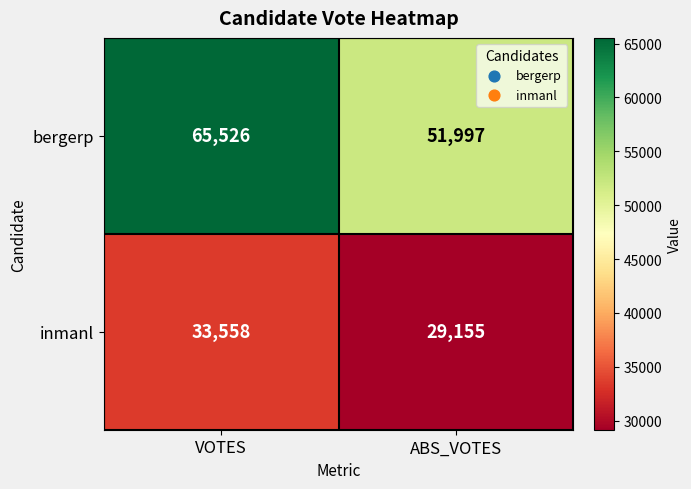

Rank the series by their average value, from lowest to highest.

inmanl, bergerp